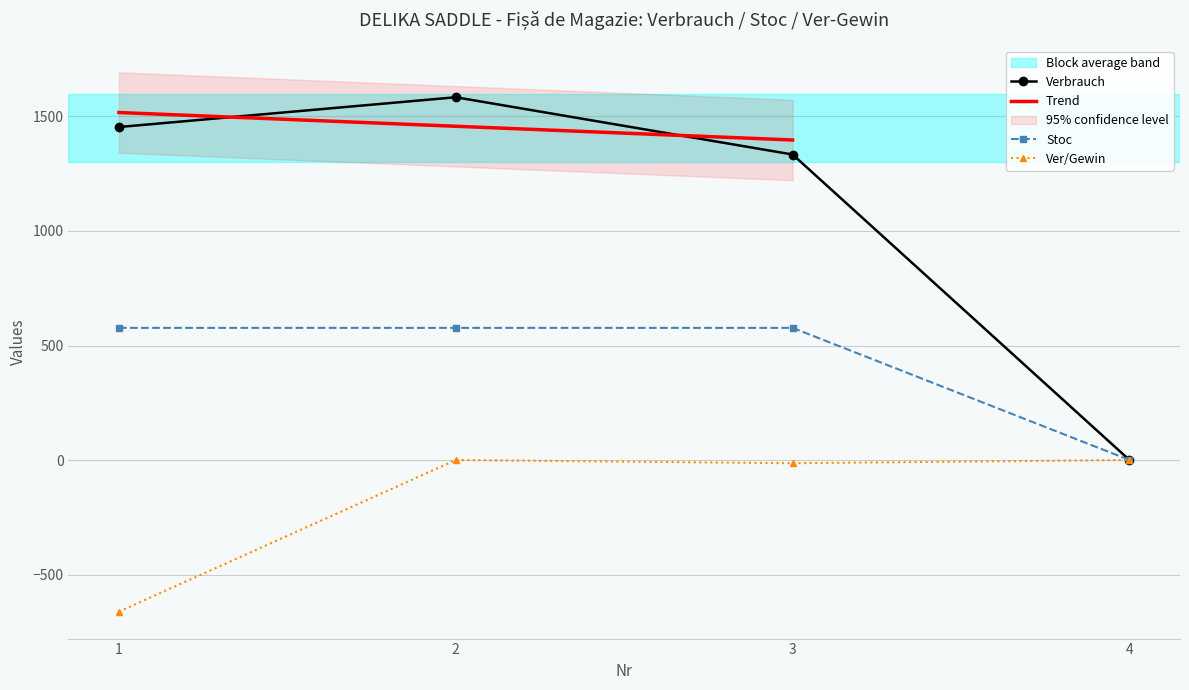

True or false: Stoc and Ver/Gewin intersect in this chart.

False